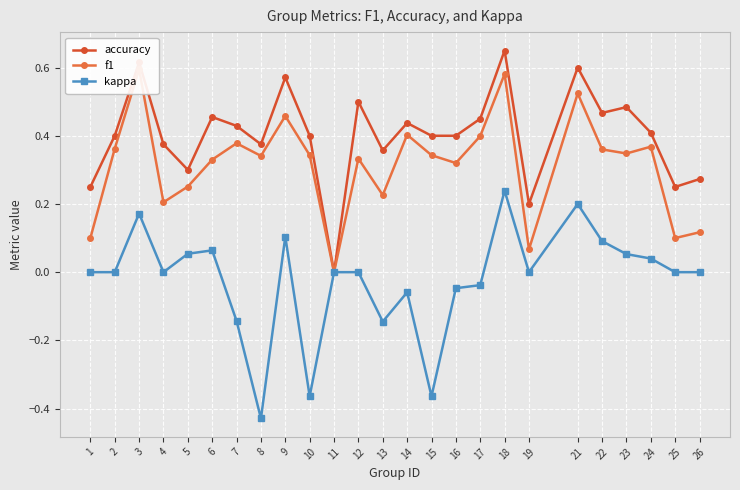

The value of accuracy at 3 is 0.3. True or false?

False